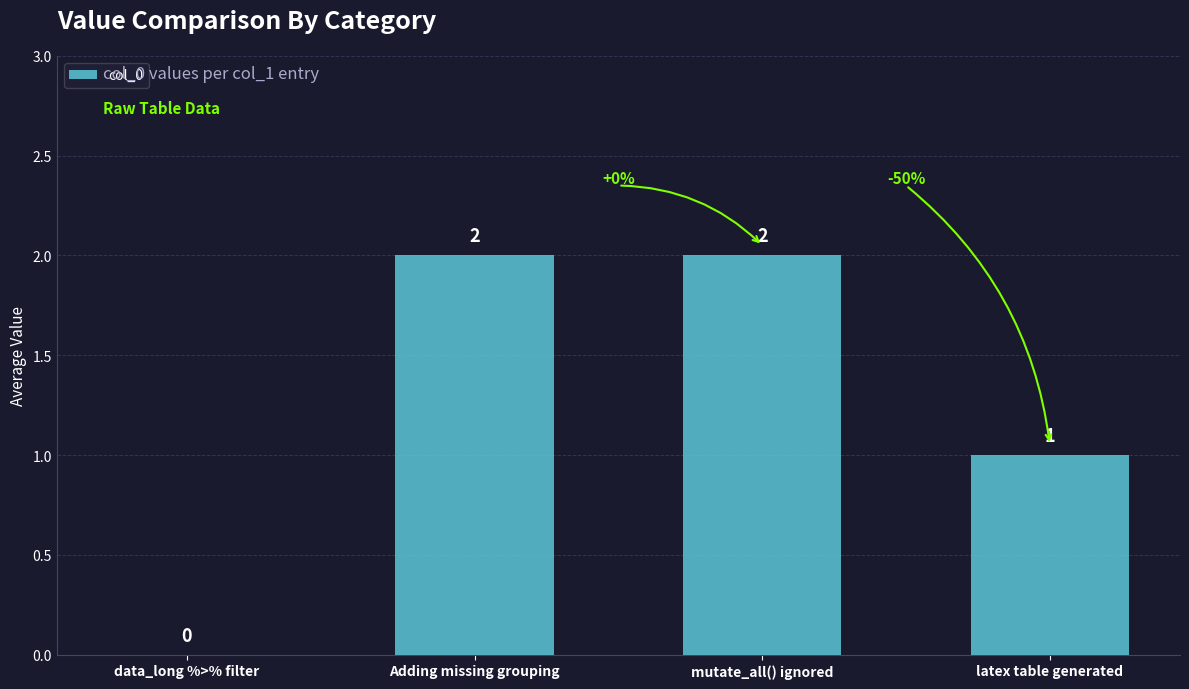

Reading left to right, list all the values displayed in this chart.

0	2	2	1